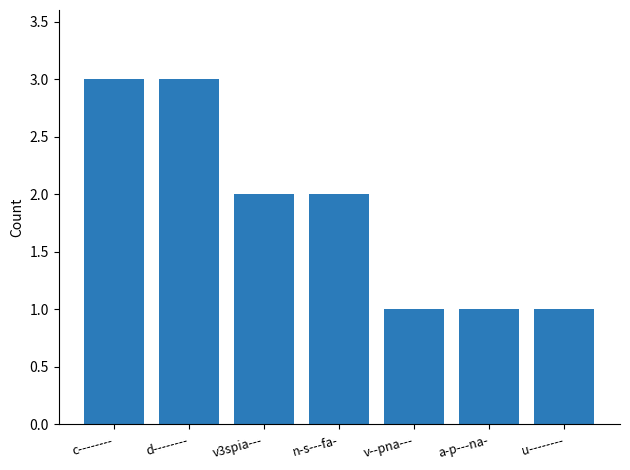

Reading left to right, extract all data points from this chart.

3	3	2	2	1	1	1